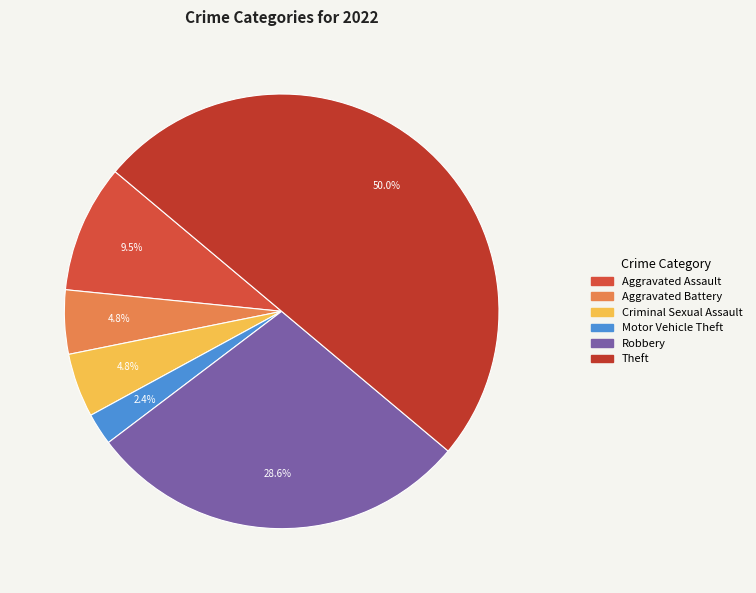

How many segments does this pie chart have?

6